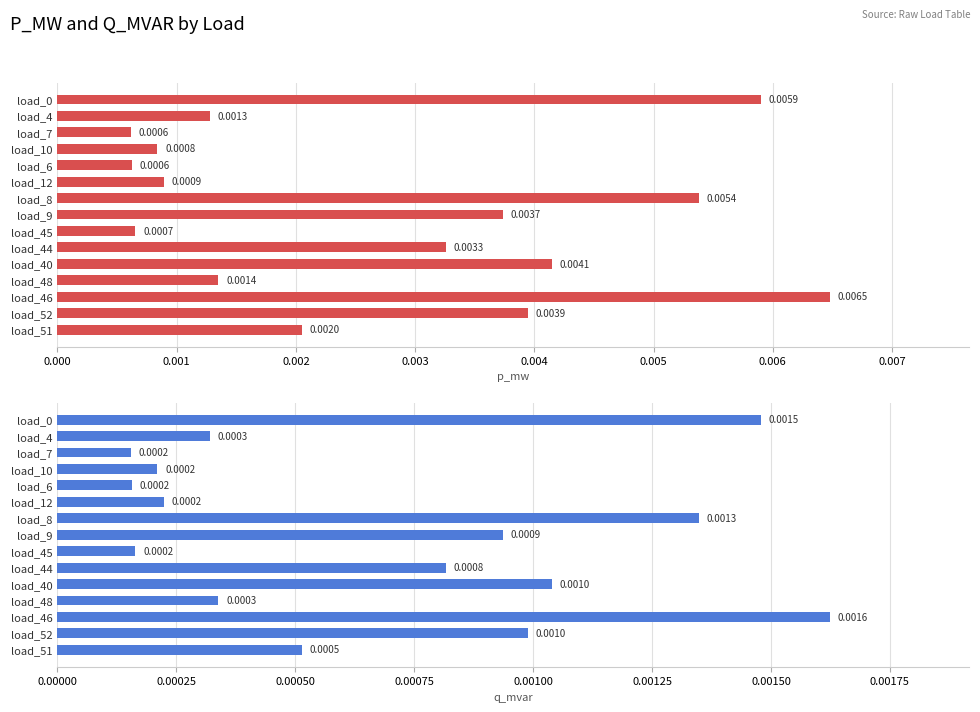

Which series has the largest range (max minus min)?

p_mw